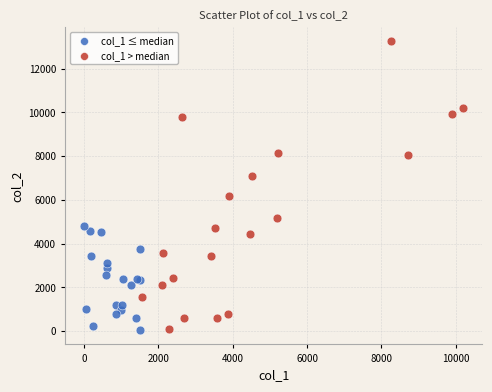

Which series has the widest spread of Y values?

col_1 > median